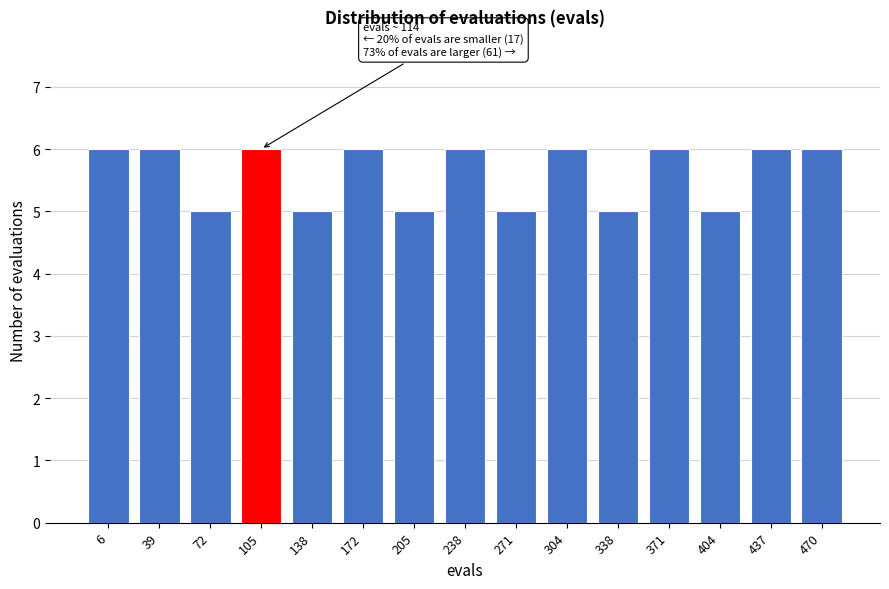

Reading right to left, what are all the values shown in this chart?

6	6	5	6	5	6	5	6	5	6	5	6	5	6	6